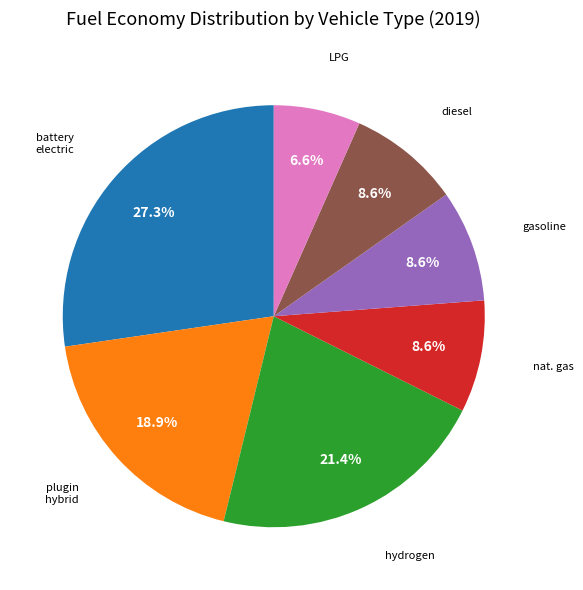

Does any single category account for the majority?

No